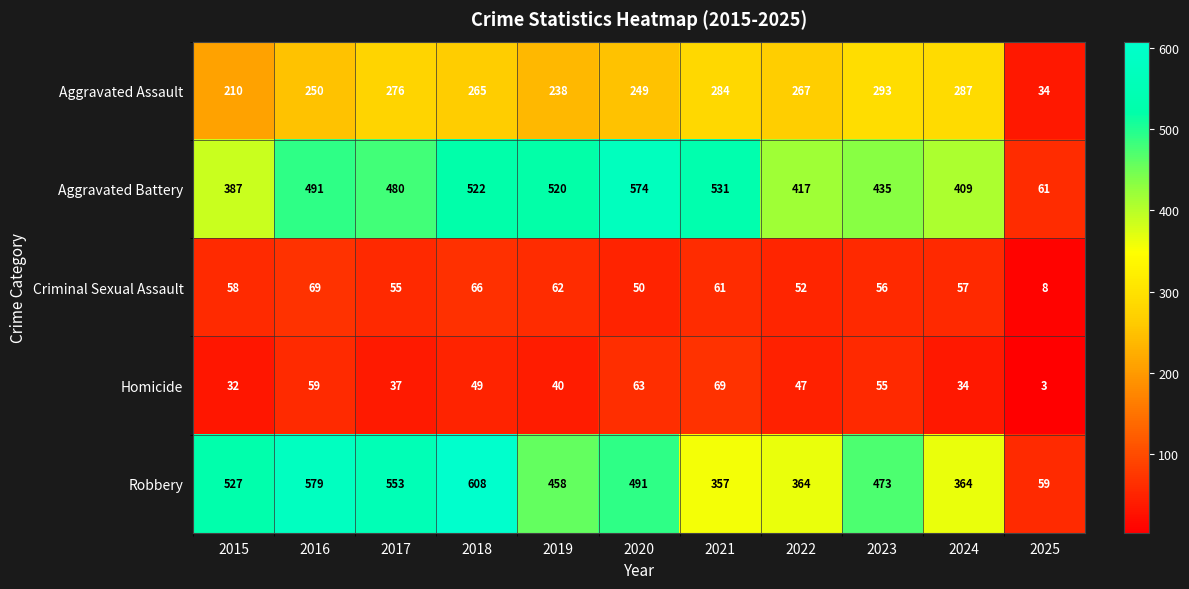

Which series has the widest spread of values?

Robbery